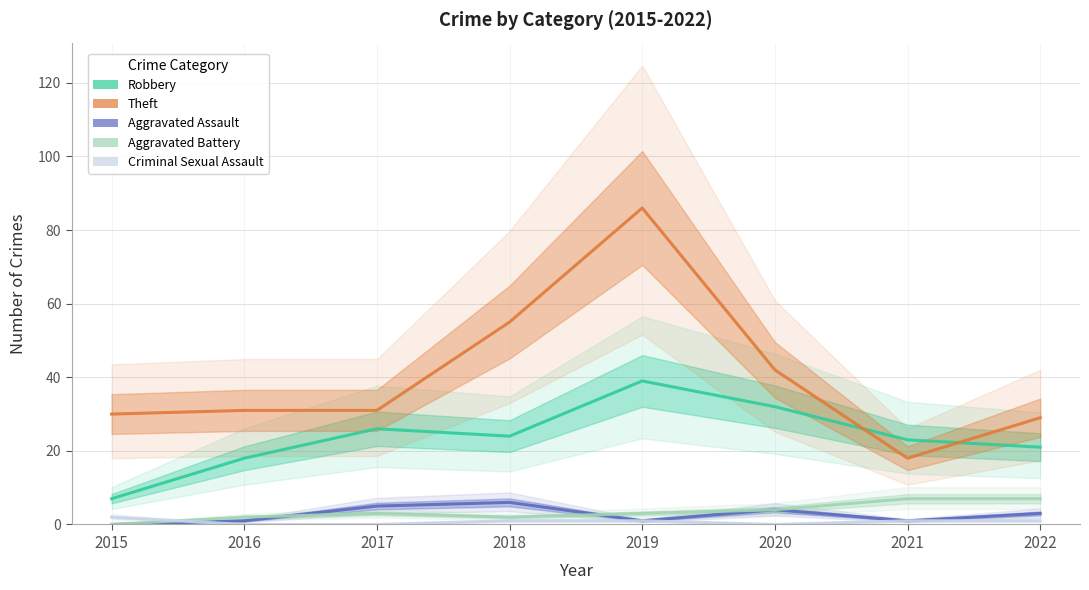

Rank the series at 2019 from lowest to highest value.

Aggravated Assault, Criminal Sexual Assault, Aggravated Battery, Robbery, Theft